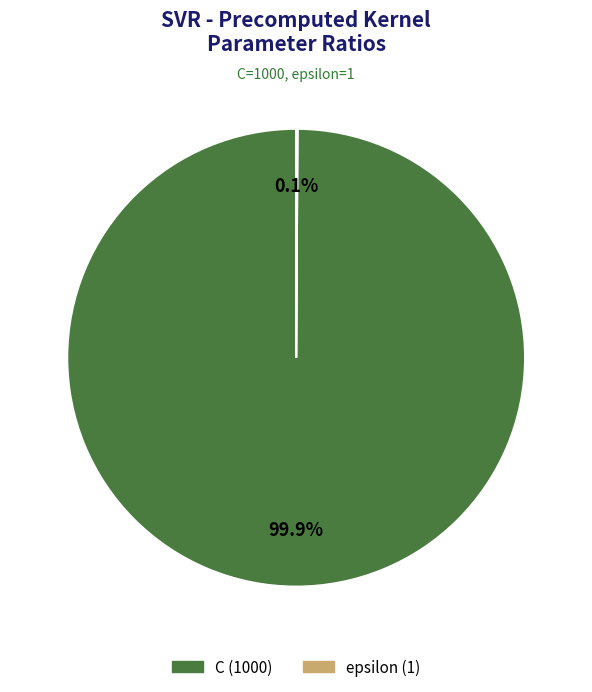

What is the largest slice in the pie chart?

C